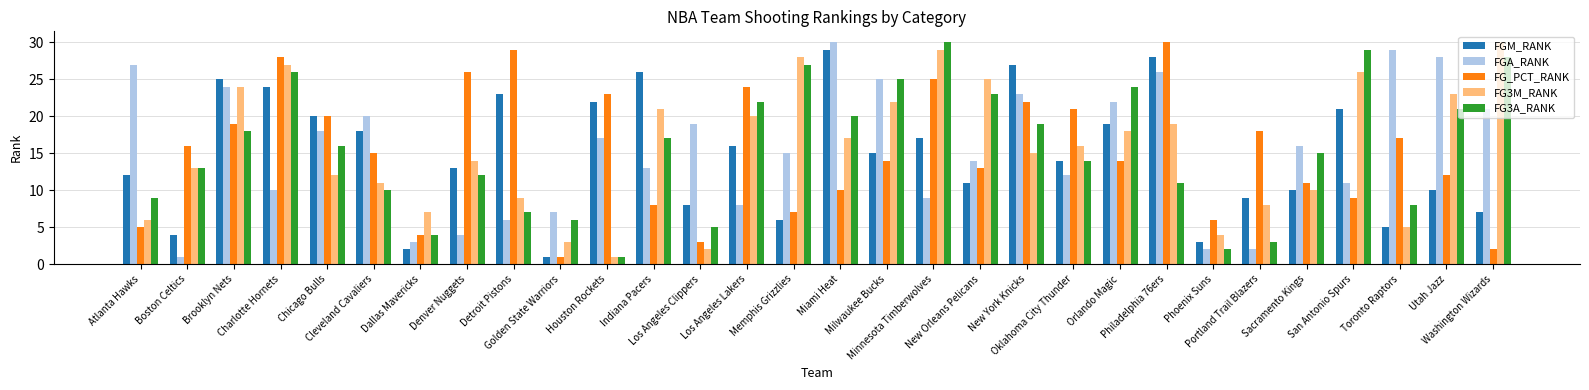

At which label is FG_PCT_RANK closest to 15?

Cleveland Cavaliers